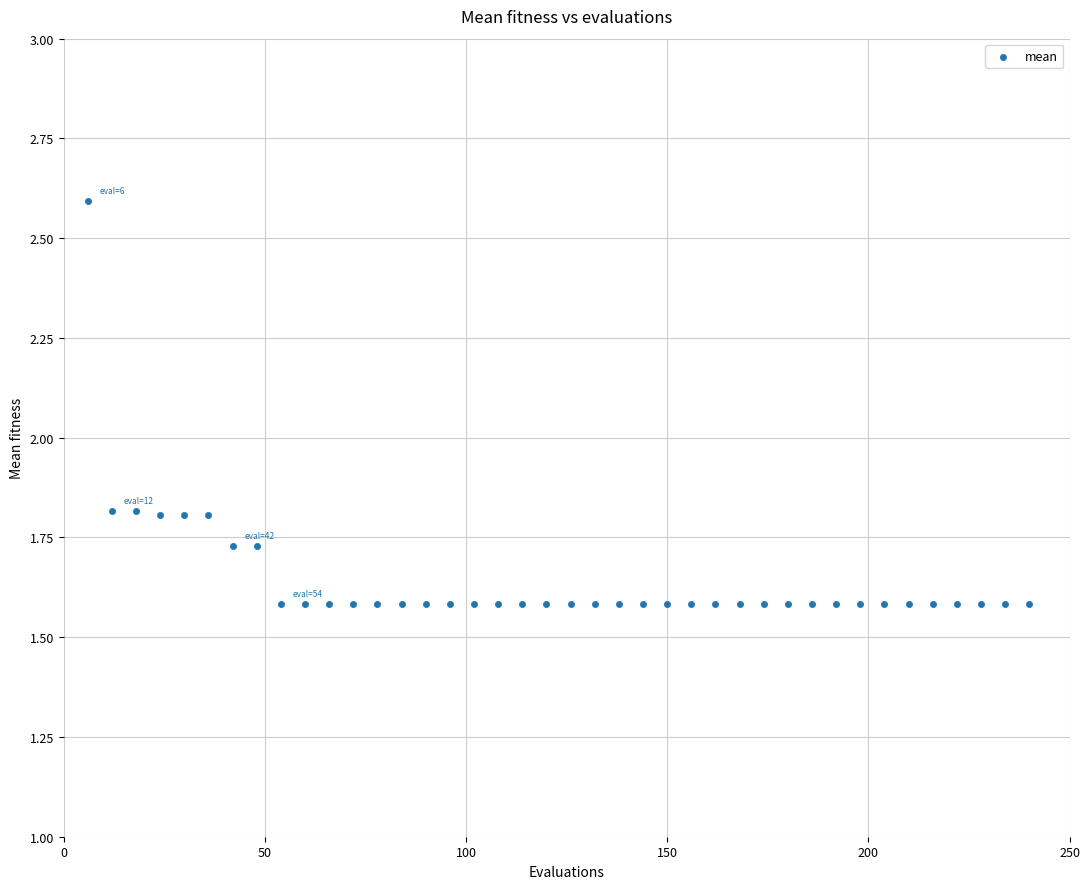

What is the range of Y values (max minus min)?

1.0